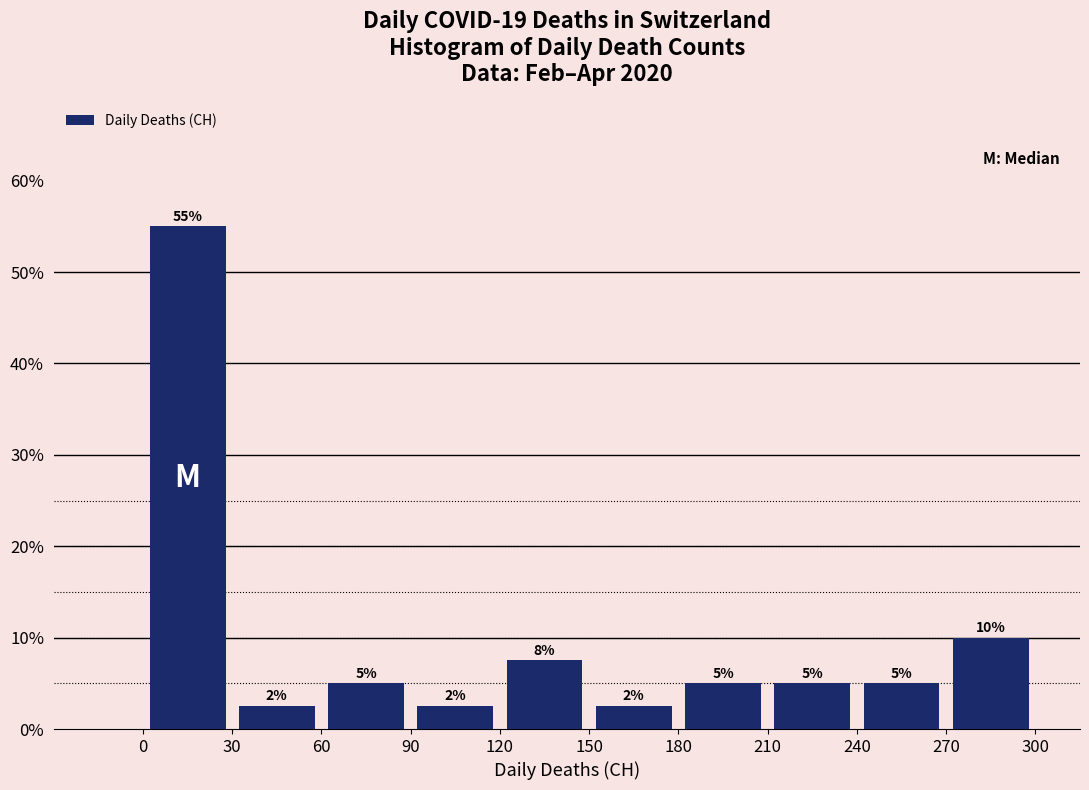

Over which range of the x-axis is the bar tallest?

0 to 30